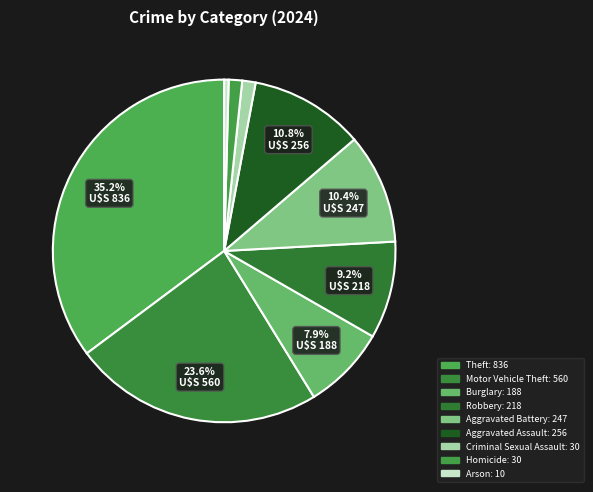

Count the number of slices in the pie.

9